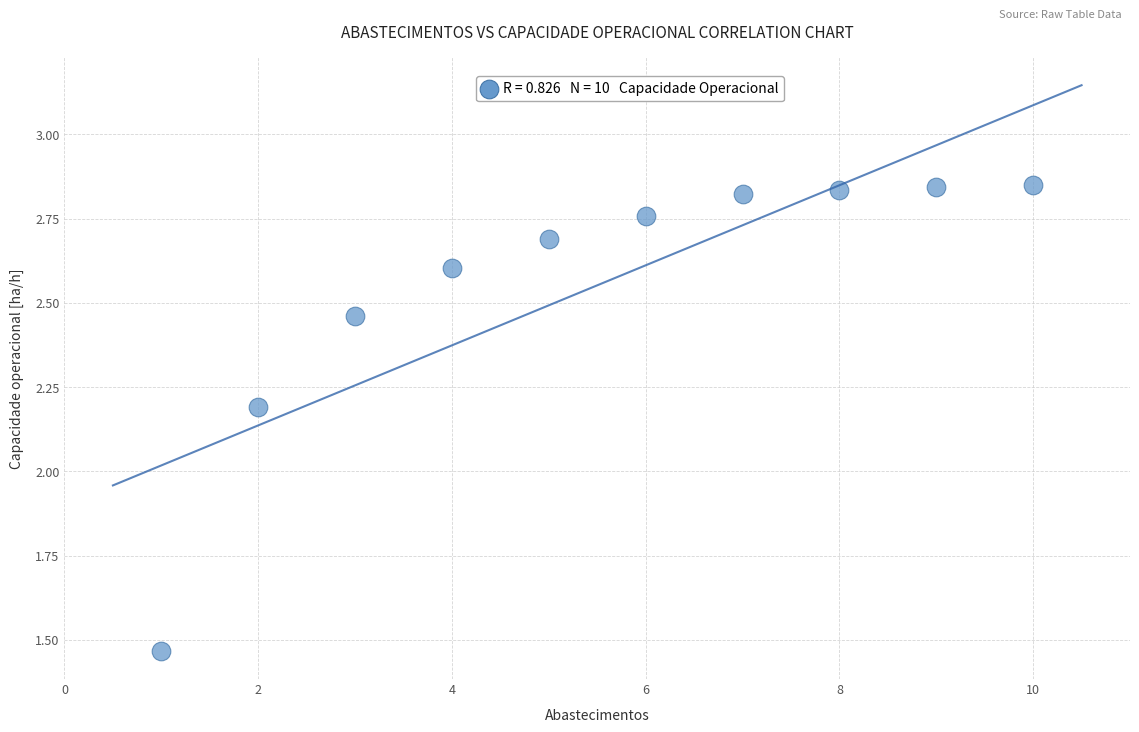

What Y value in the scatter plot is closest to 2?

2.2